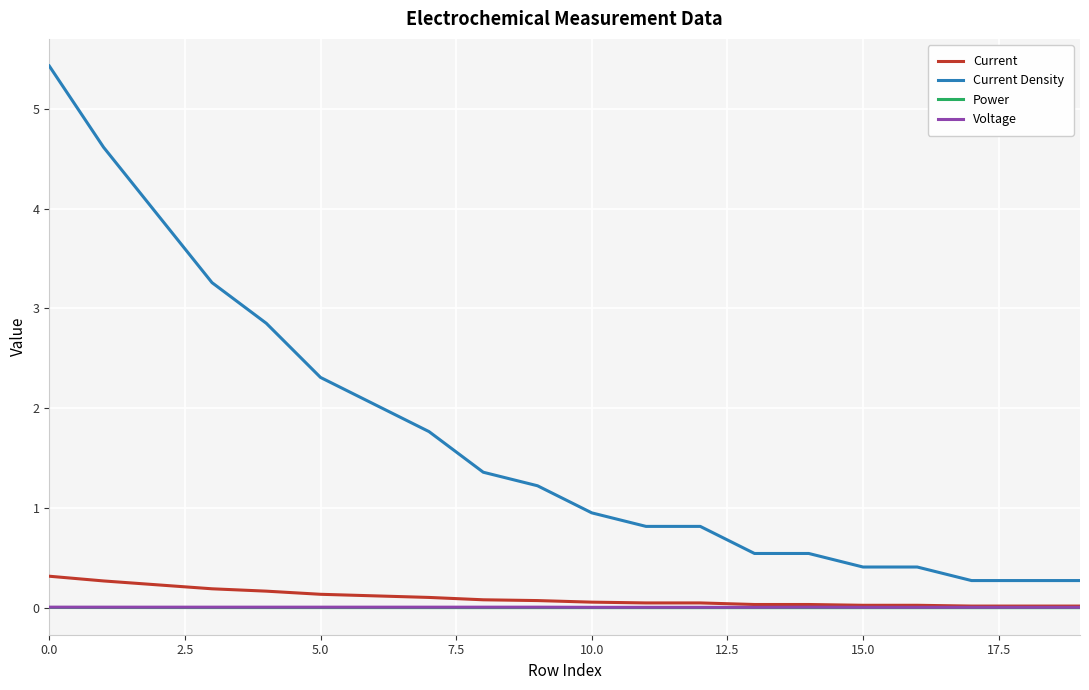

Which series has the widest spread of values?

Current Density